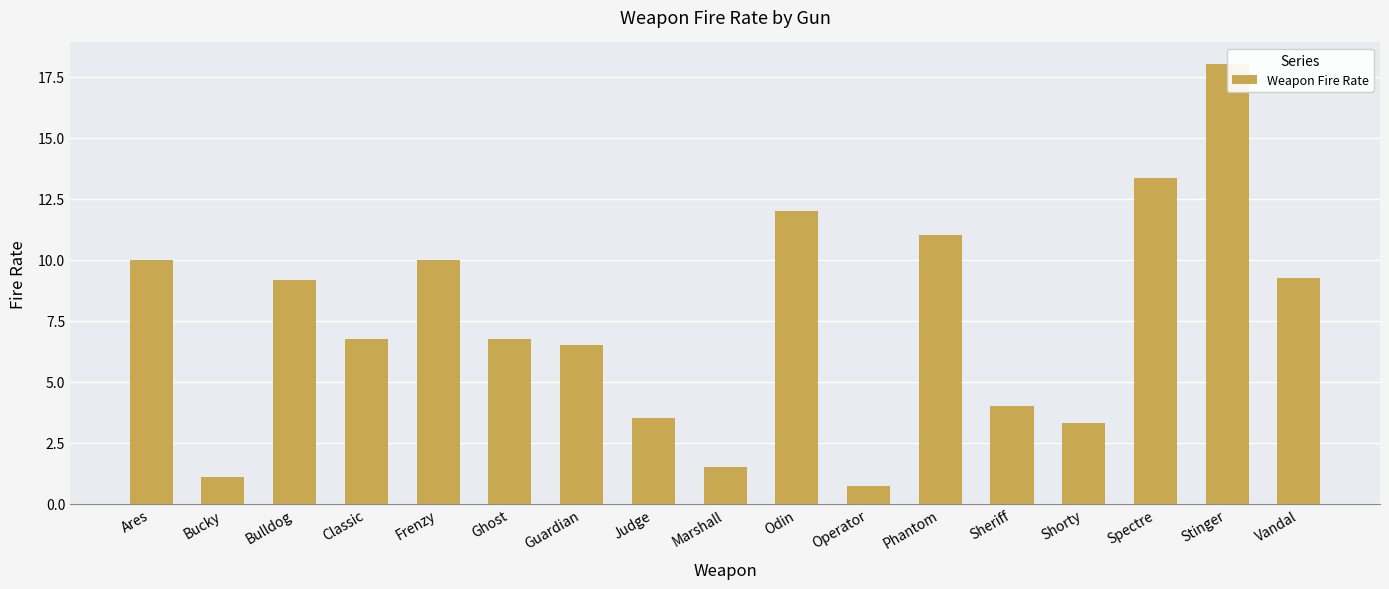

Rank the categories by value from highest to lowest.

Stinger, Spectre, Odin, Phantom, Ares, Frenzy, Vandal, Bulldog, Classic, Ghost, Guardian, Sheriff, Judge, Shorty, Marshall, Bucky, Operator